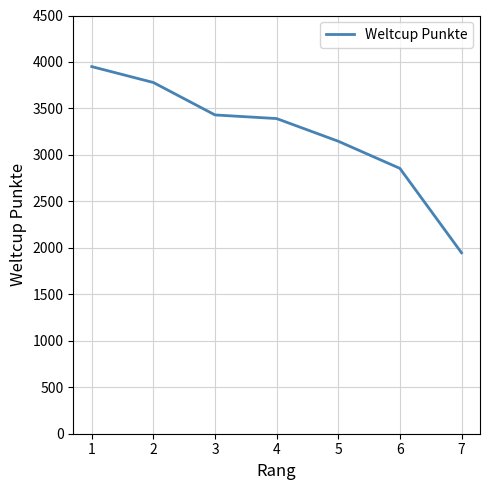

List the labels in order of value, largest first.

1, 2, 3, 4, 5, 6, 7